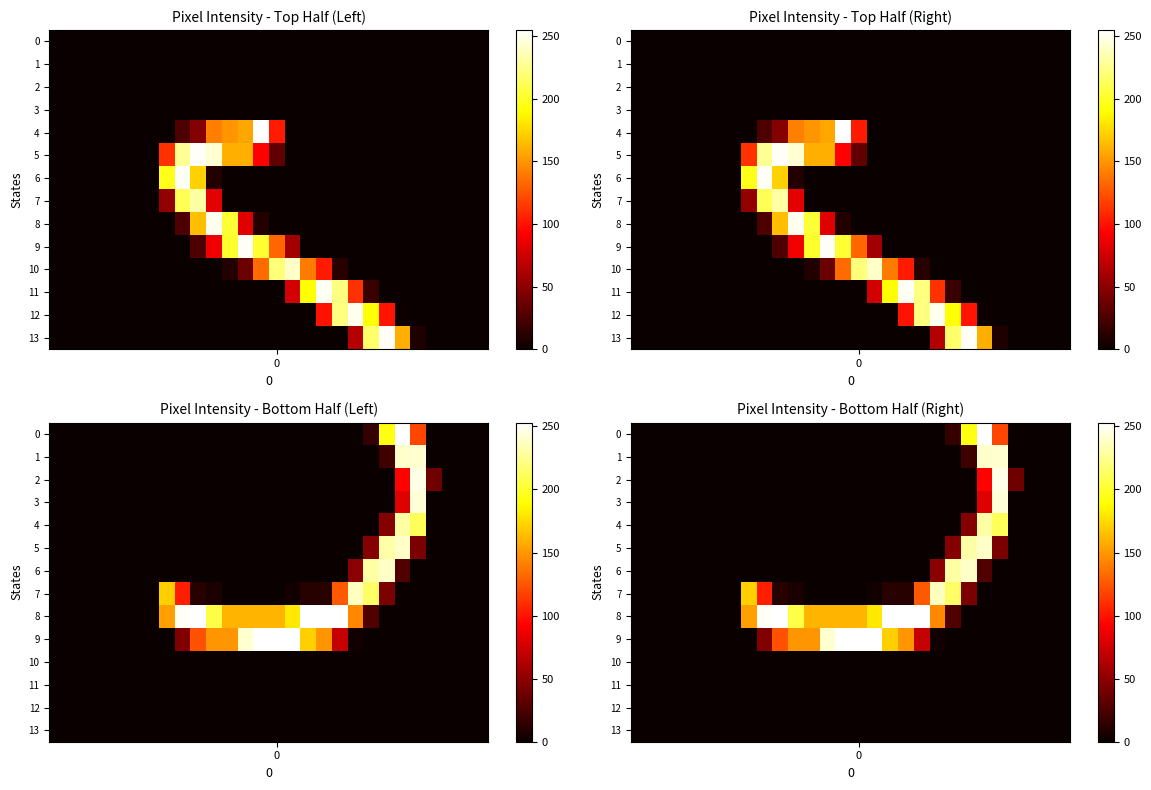

Rank the series by their maximum value, from highest to lowest.

0, 8, 9, 2, 3, 1, 5, 6, 7, 4, 10, 11, 12, 13